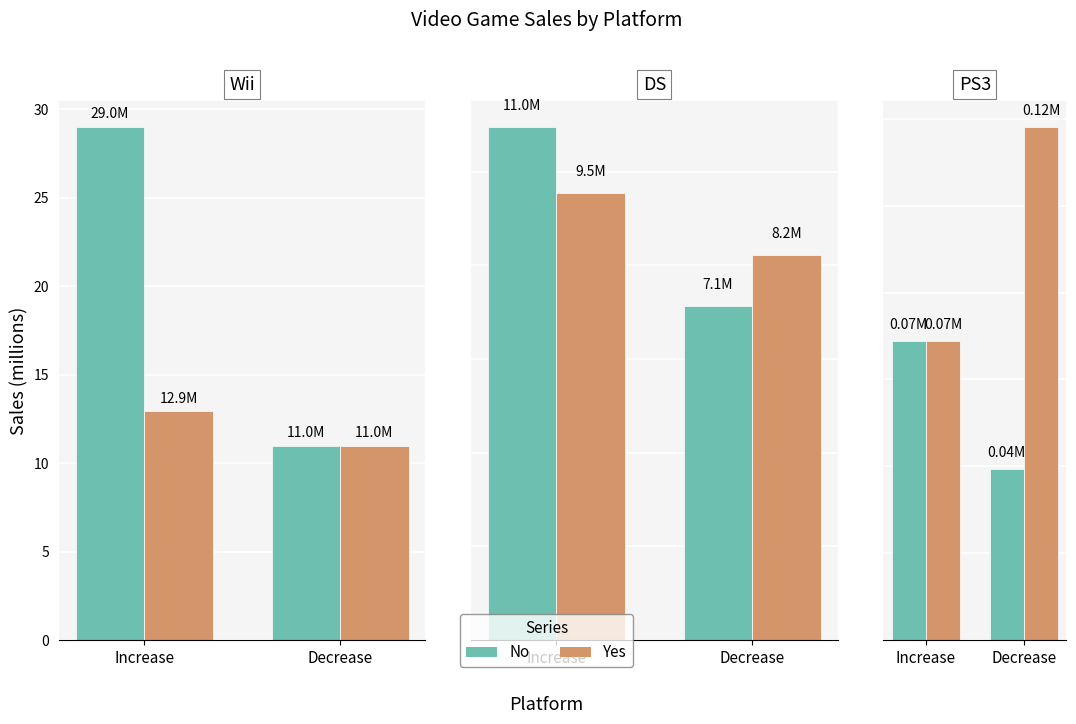

What position from the left is Increase?

1